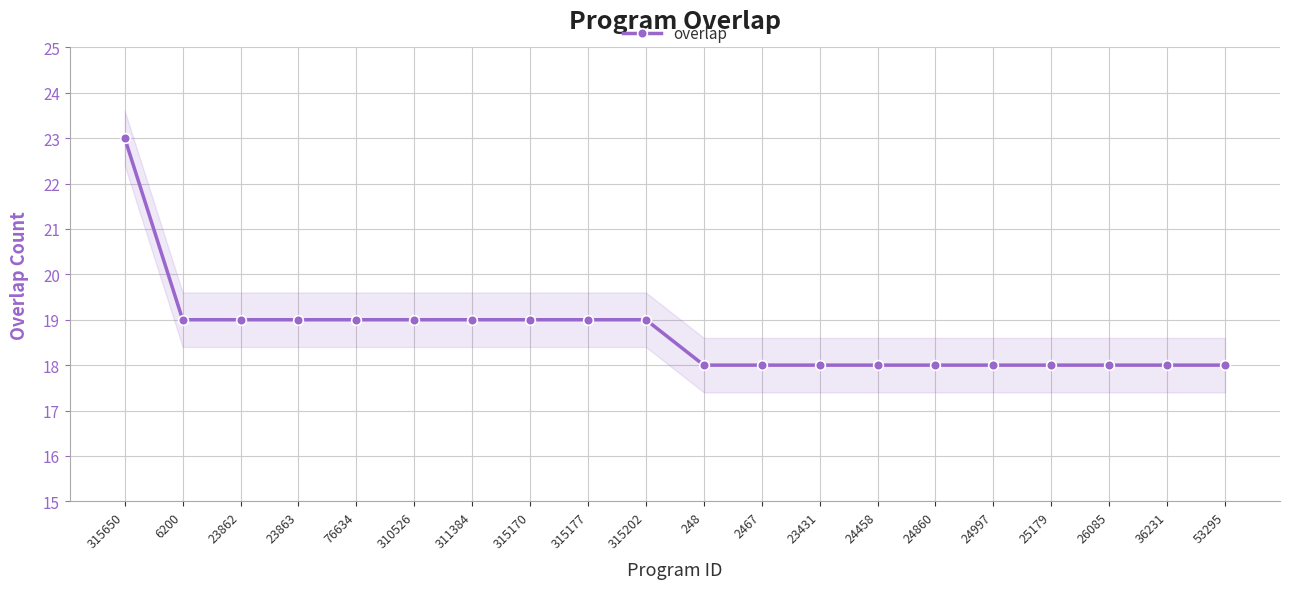

True or false: the data has more than 1 interior local peaks.

False